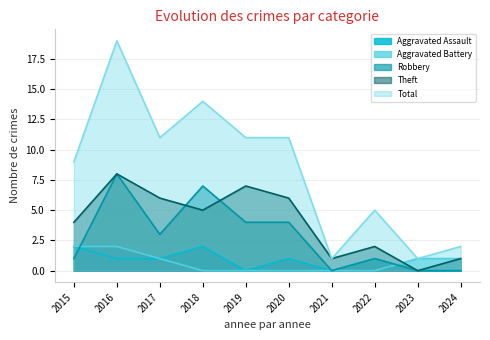

How many categories are shown in the chart?

10